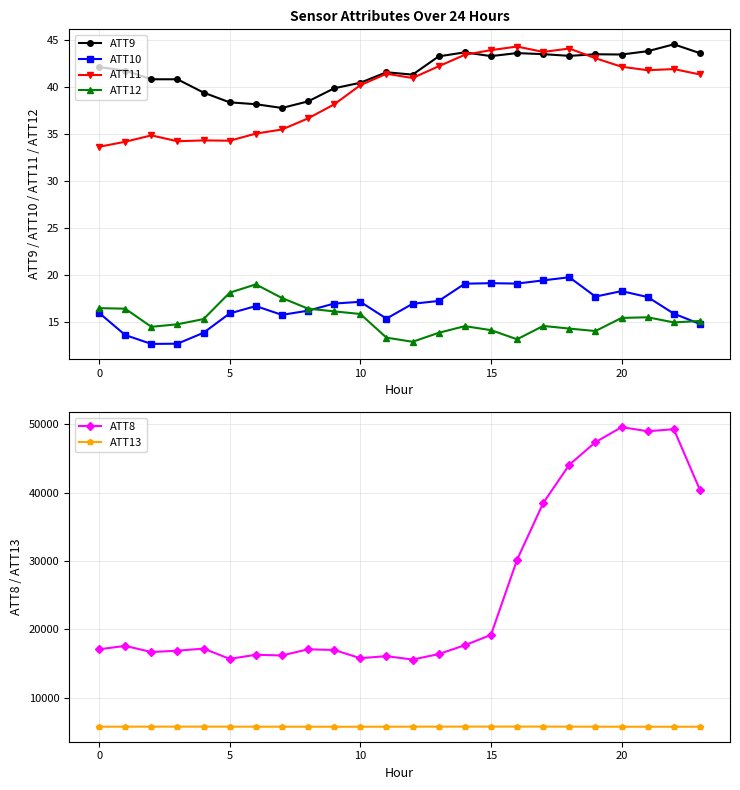

In ATT9, how many points are lower than both neighbors (excluding endpoints)?

6